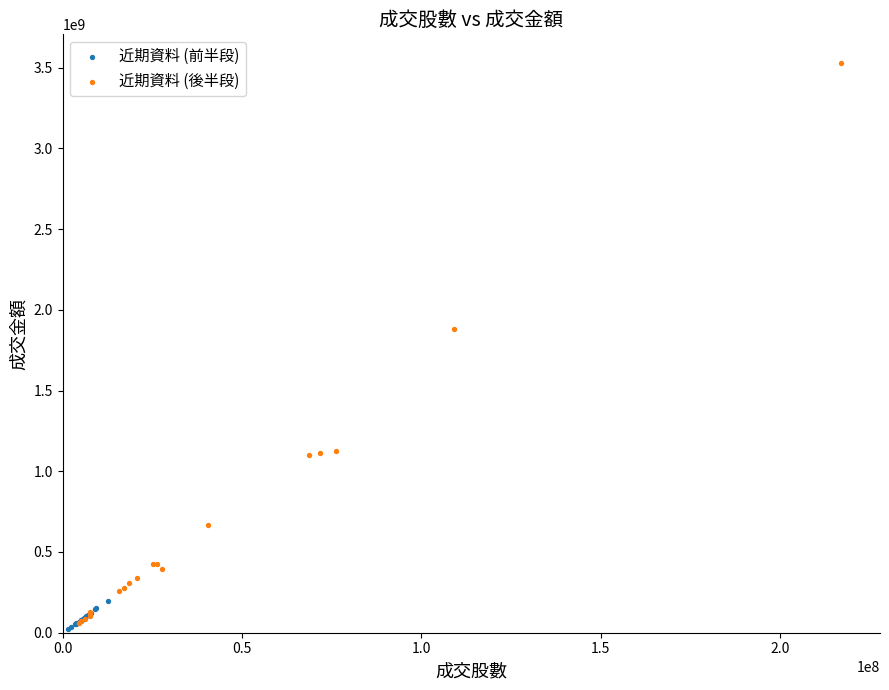

Which series has the largest Y range (max minus min)?

近期資料 (後半段)